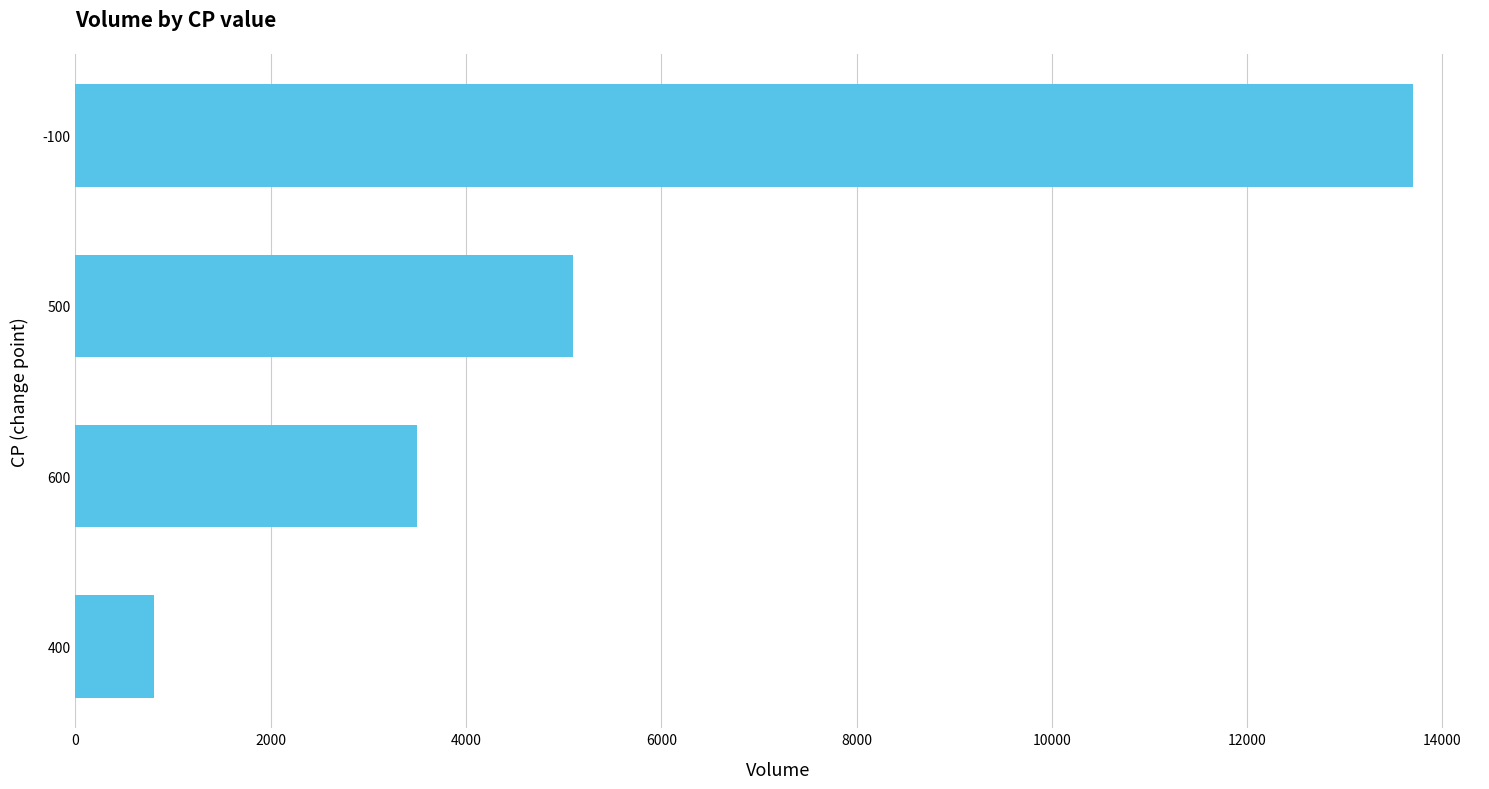

Which has a higher value, 600 or 400?

600